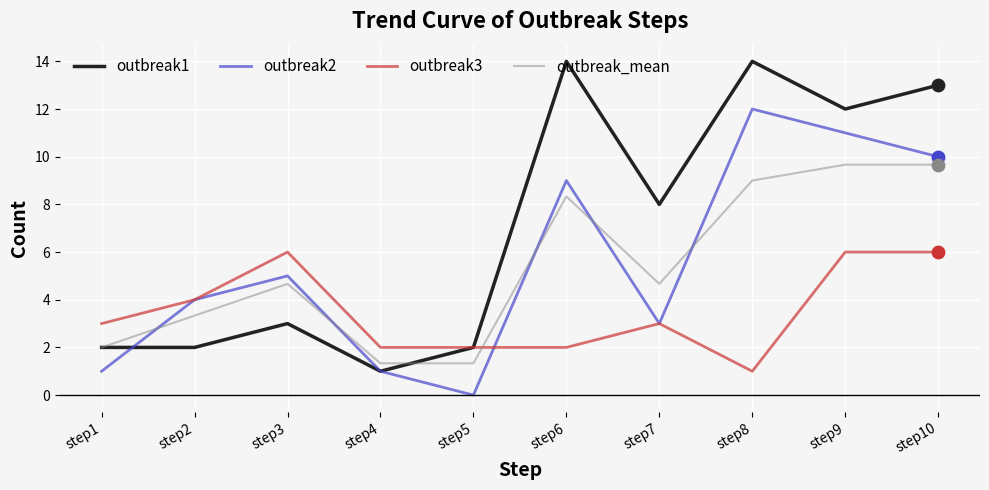

What is the total value across all series at step10?

38.7